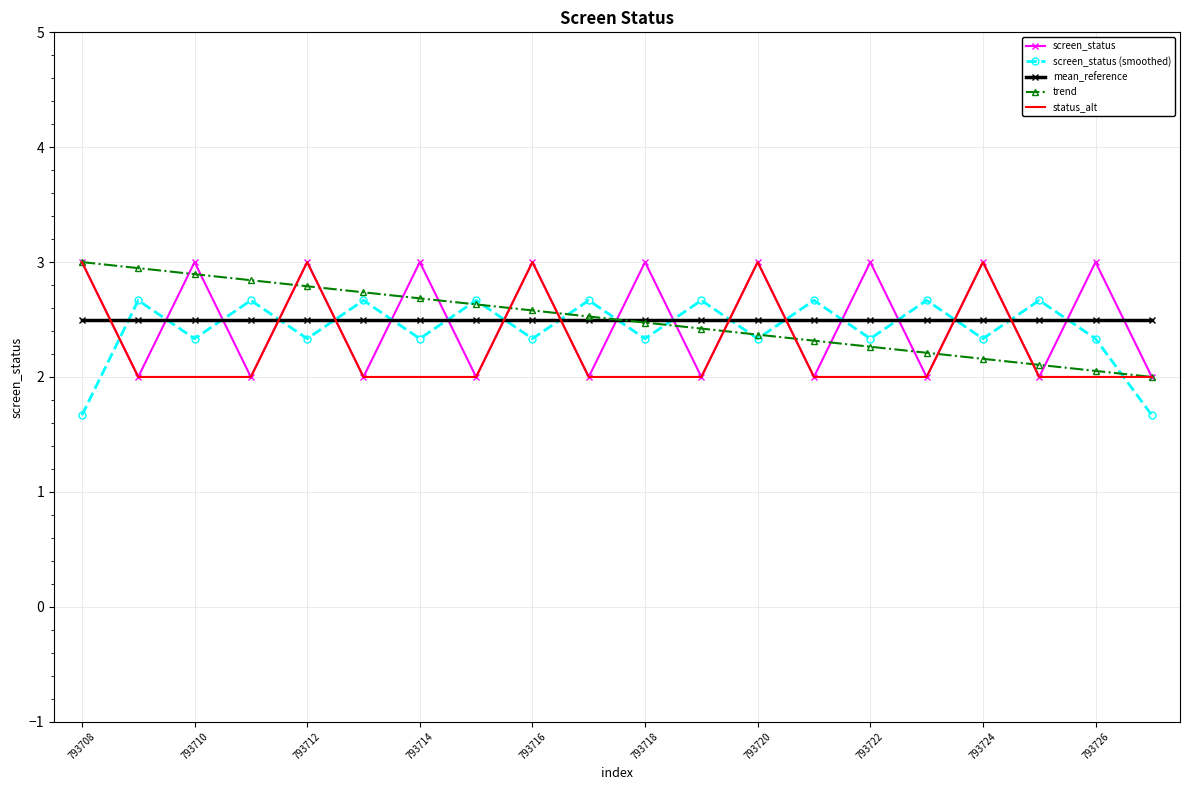

Which series ends up on top after the final intersection of screen_status (smoothed) and mean_reference?

mean_reference